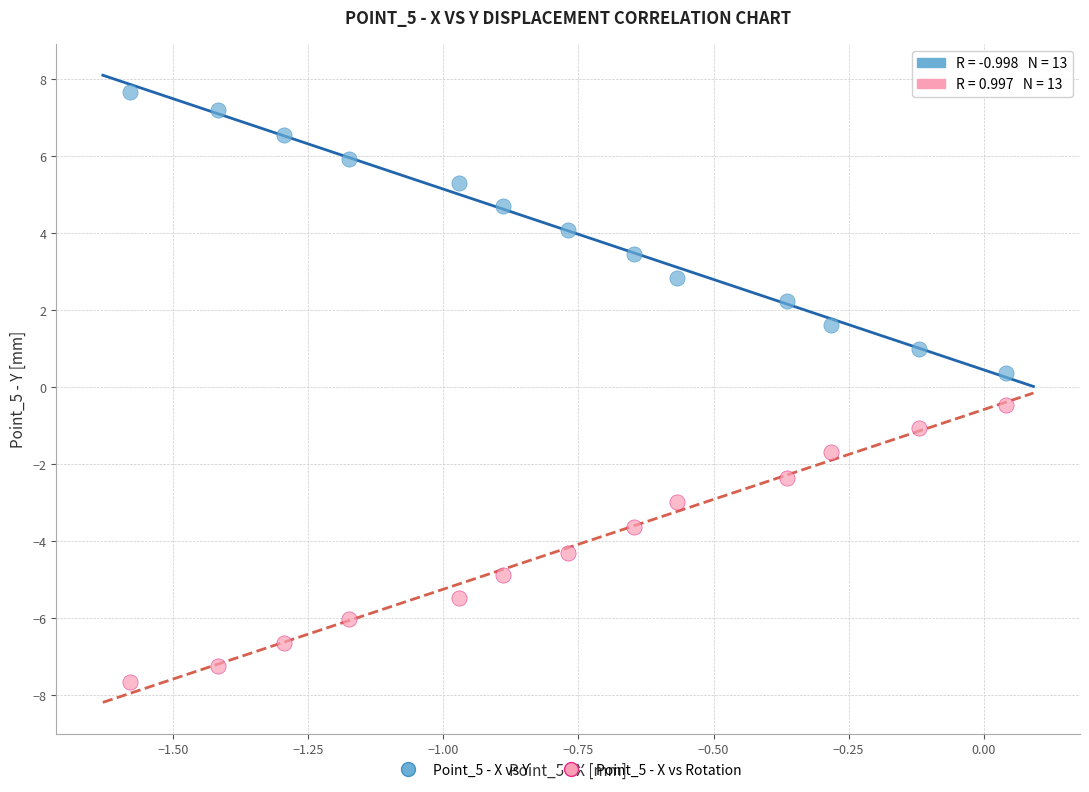

Across all data points, what is the range of X values (max minus min)?

1.6